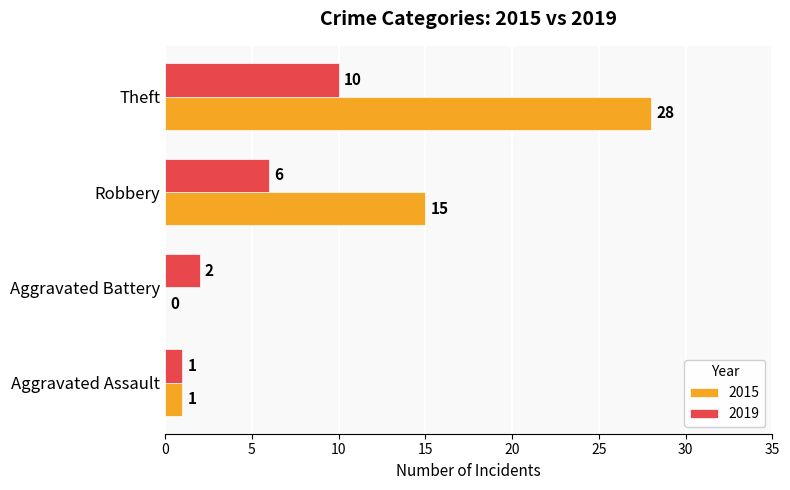

What is the sum of all 2019 values?

19